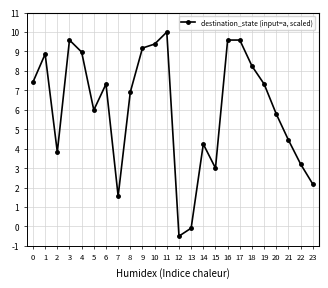

Read the value at 8.

6.9